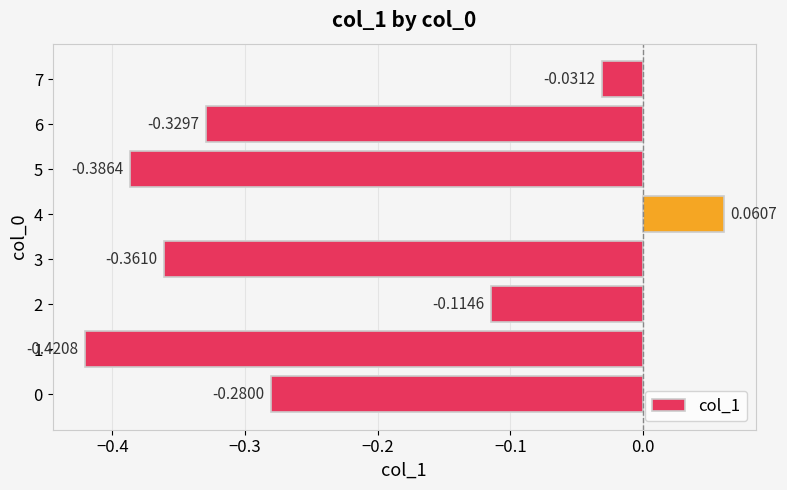

What is the sum of all values?

-1.9